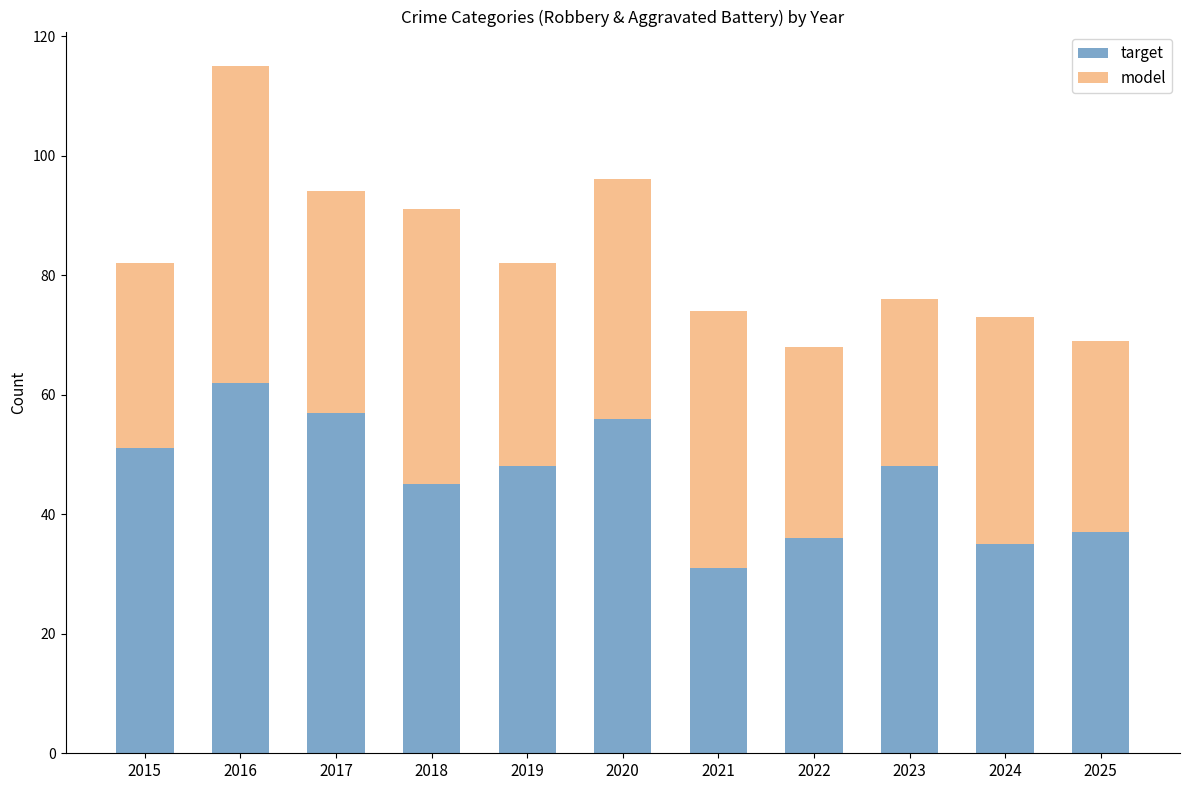

Does the chart contain stacked bars?

Yes